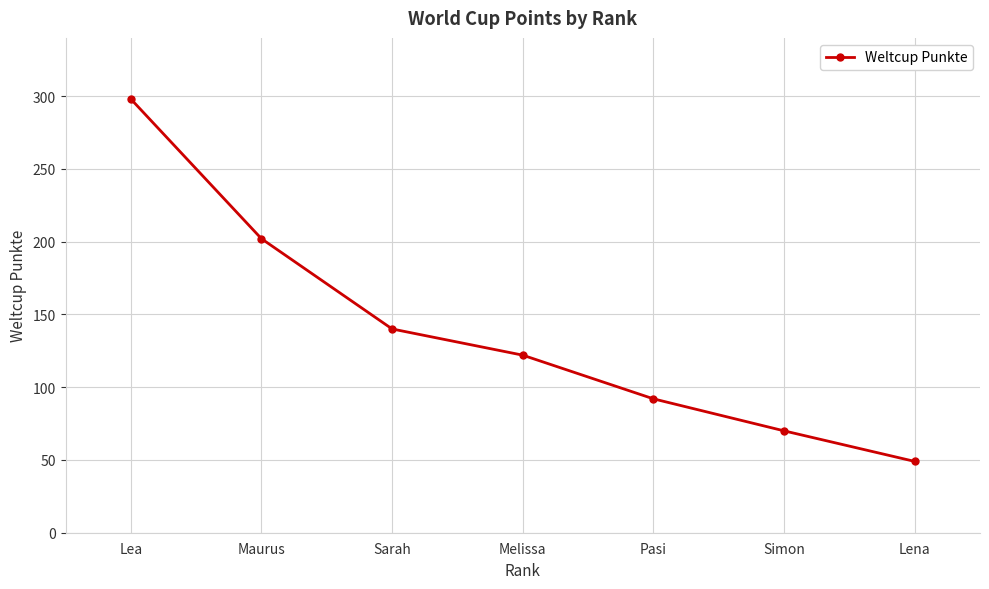

What is the ratio of the value at Sarah to the value at Melissa?

1.1